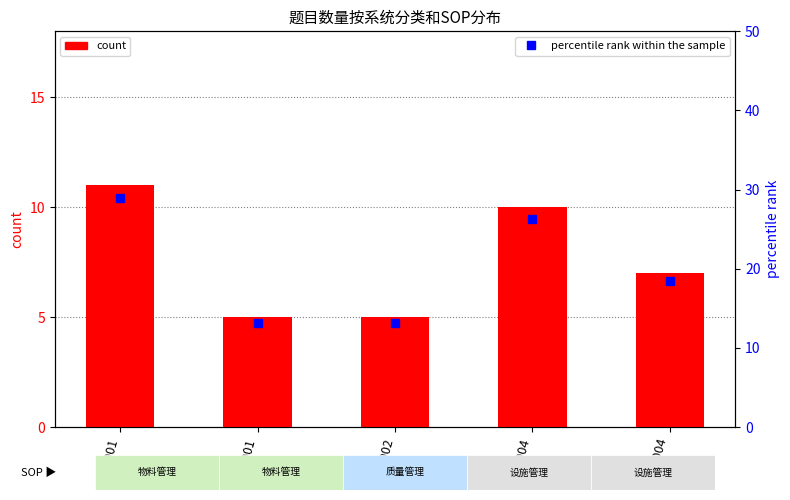

Which series has the largest total across all categories?

percentile rank within the sample